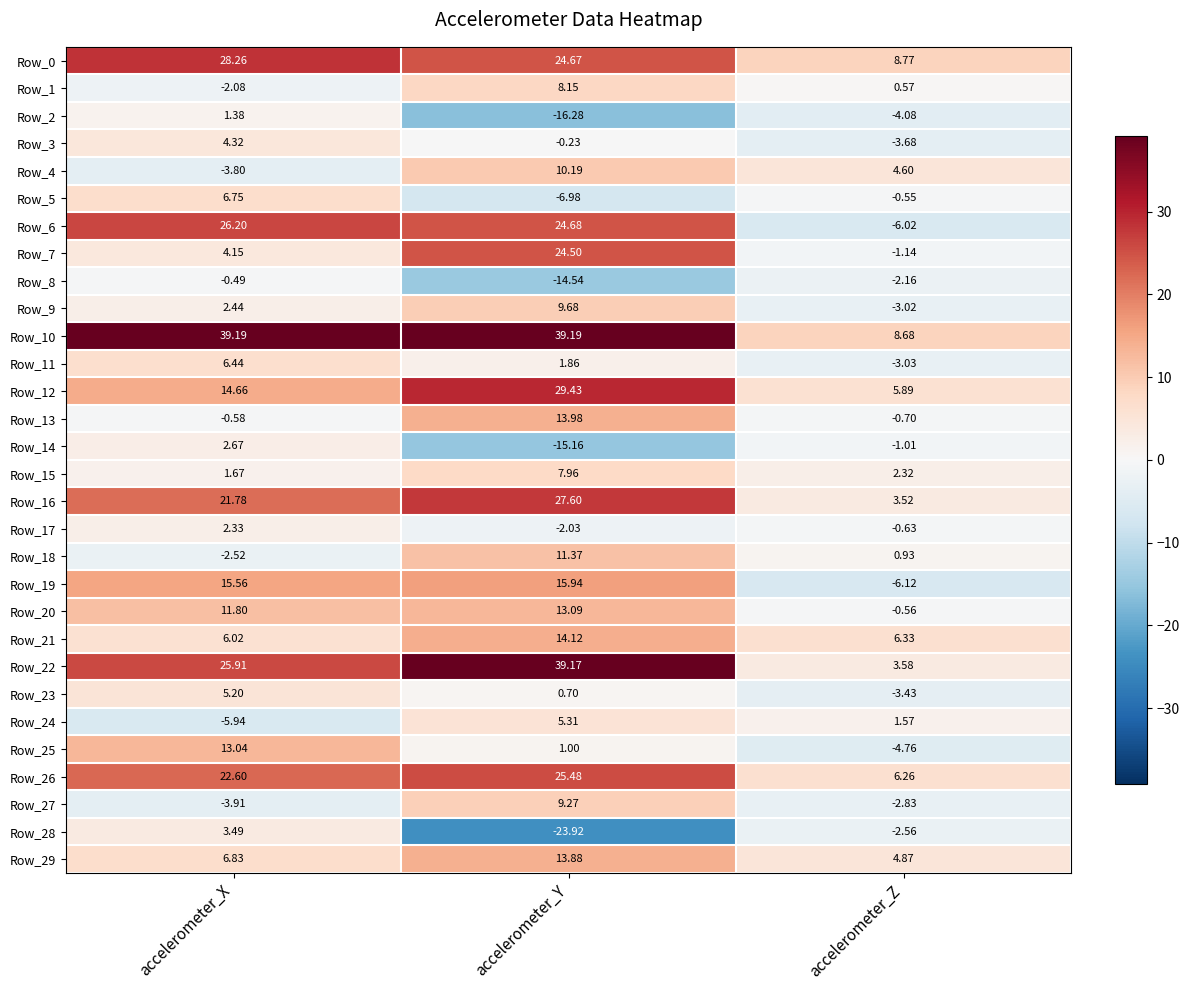

At which label is Row_20 closest to 6?

accelerometer_X